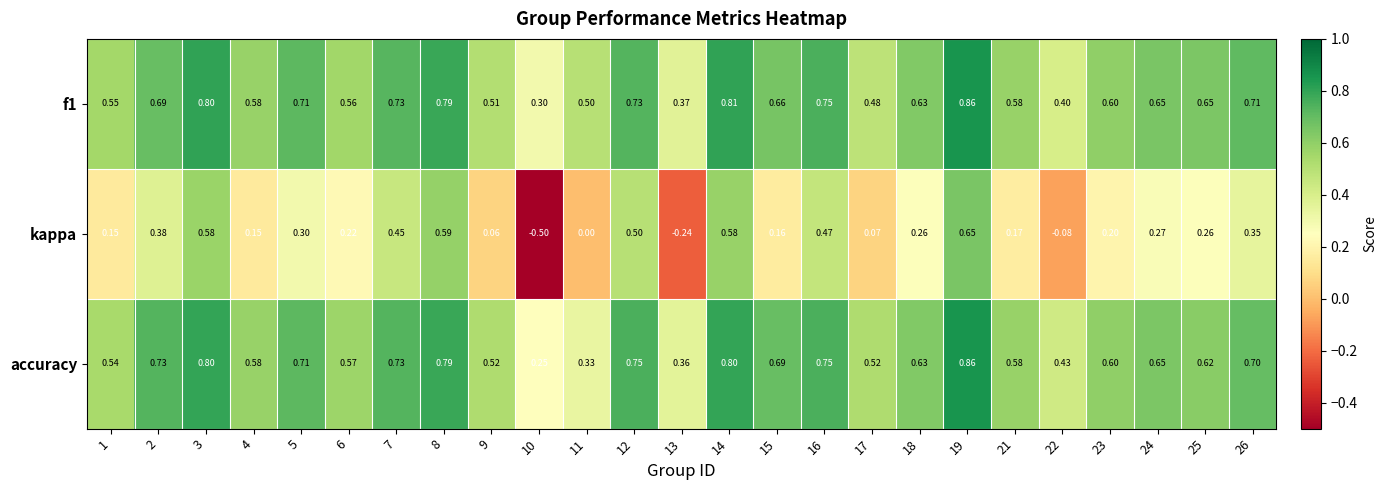

Is the value of f1 at 14 greater than the value of kappa at 23?

Yes